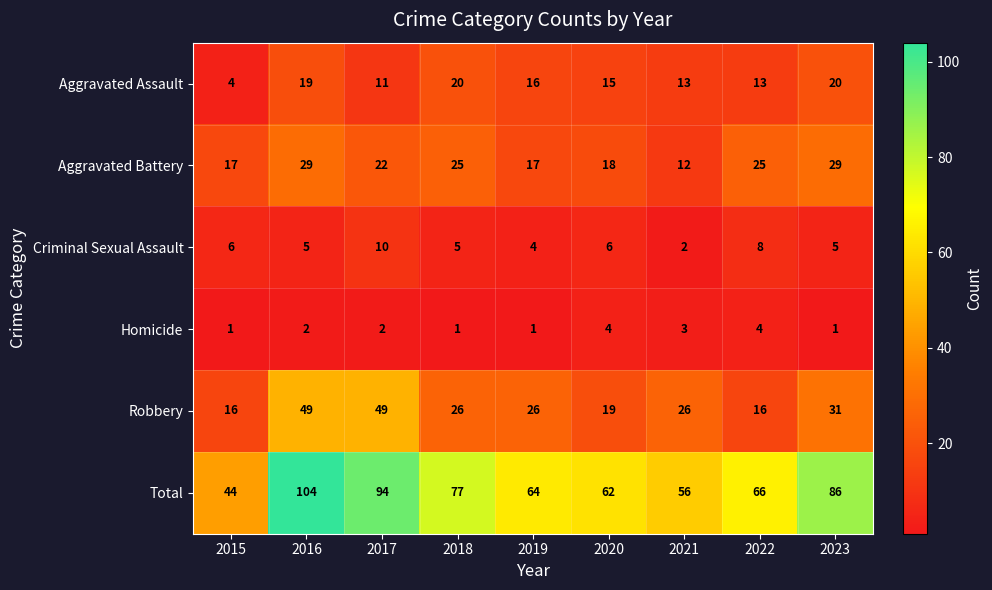

How many data points in Homicide are less than 2?

4